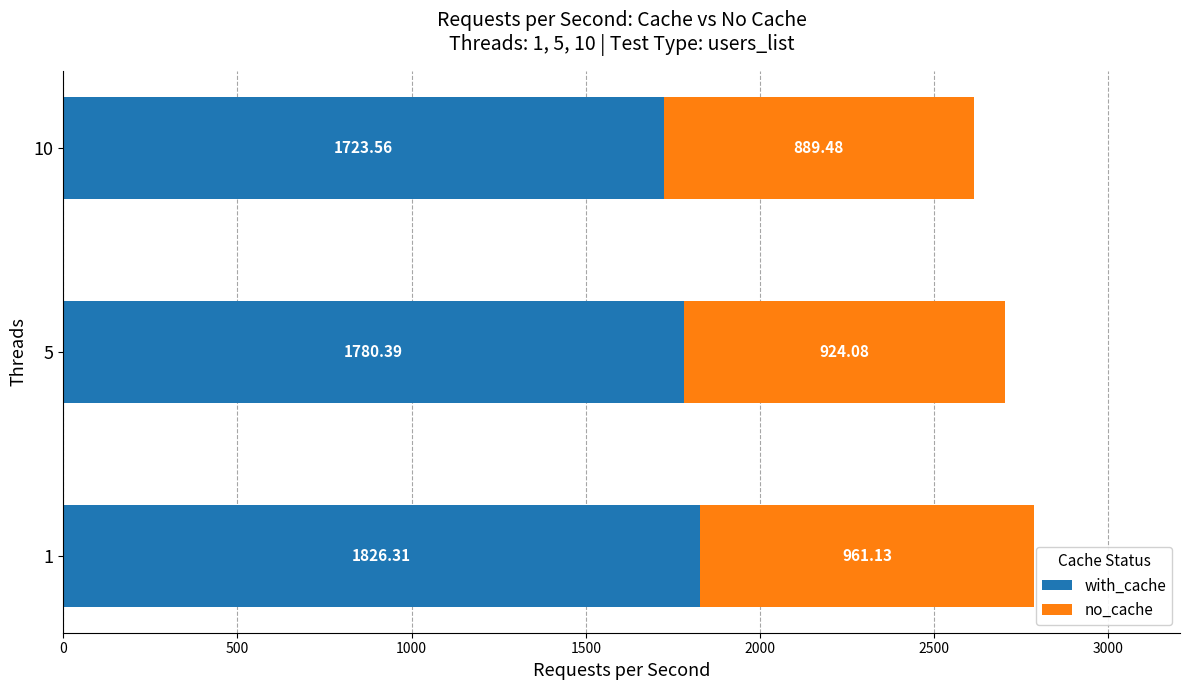

What is the total value across all series at 10?

2613.0